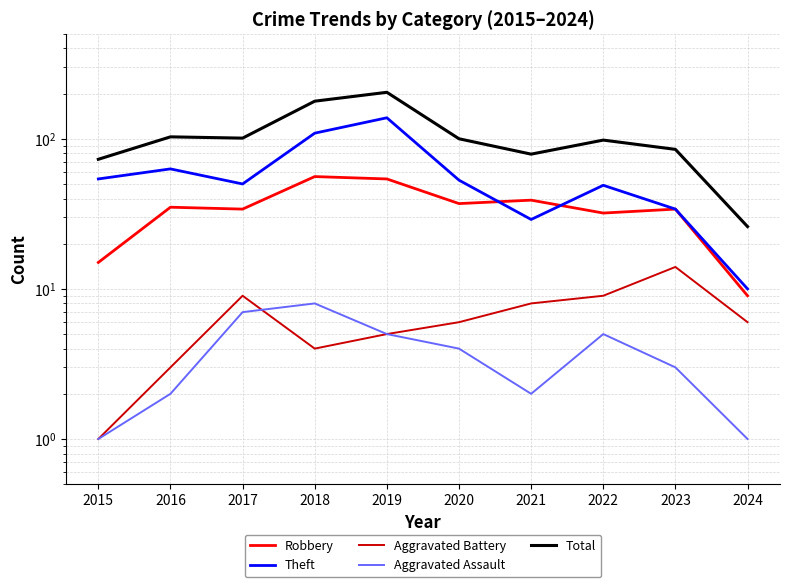

True or false: Robbery has more than 2 interior local peaks.

True